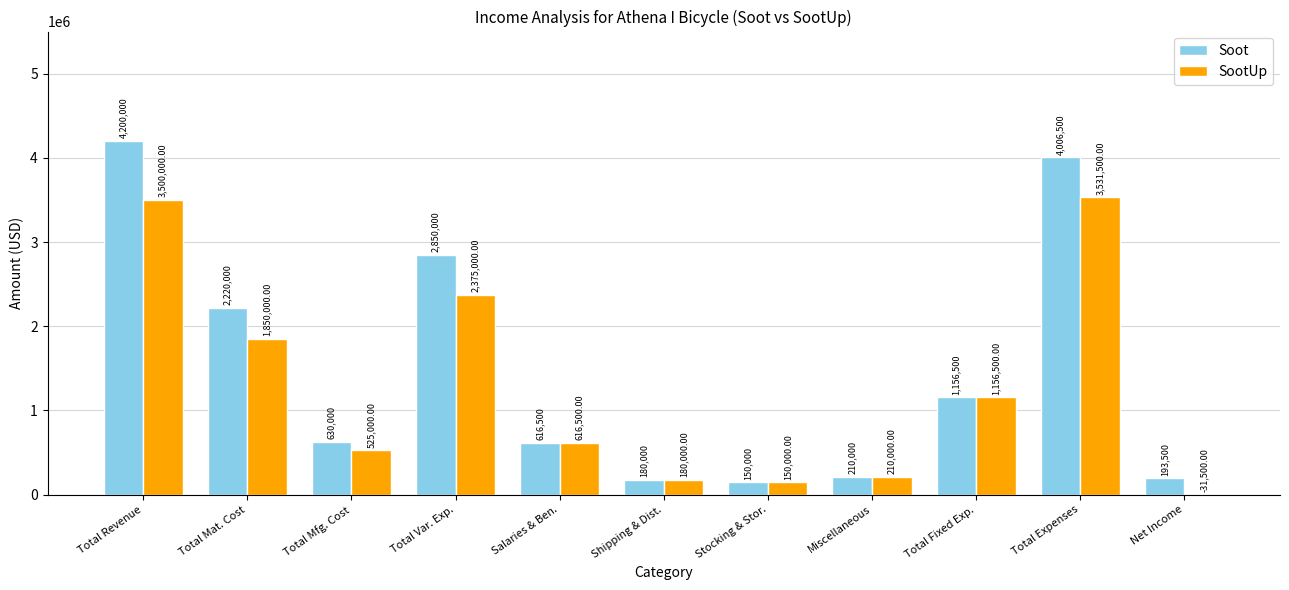

At which category is the sum across all series the highest?

Total Revenue